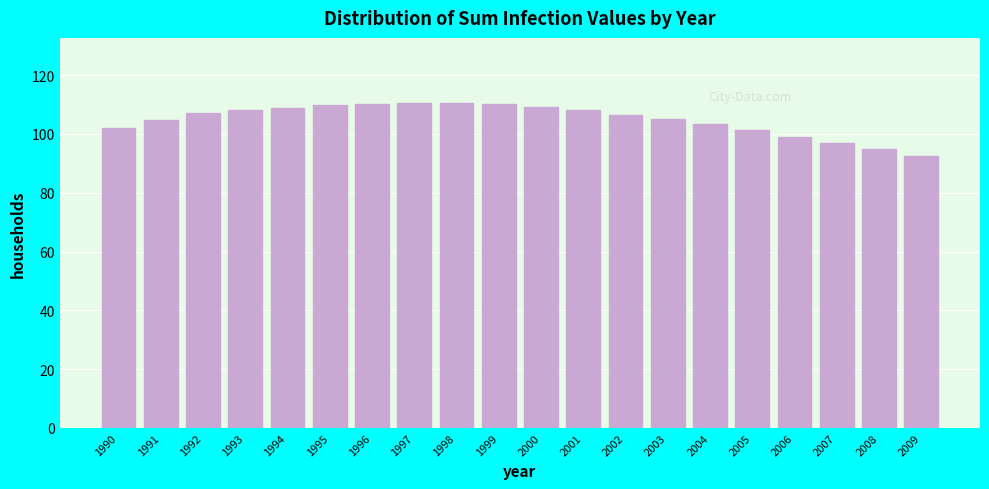

What is the value of the 13th bar from the left?

106.6